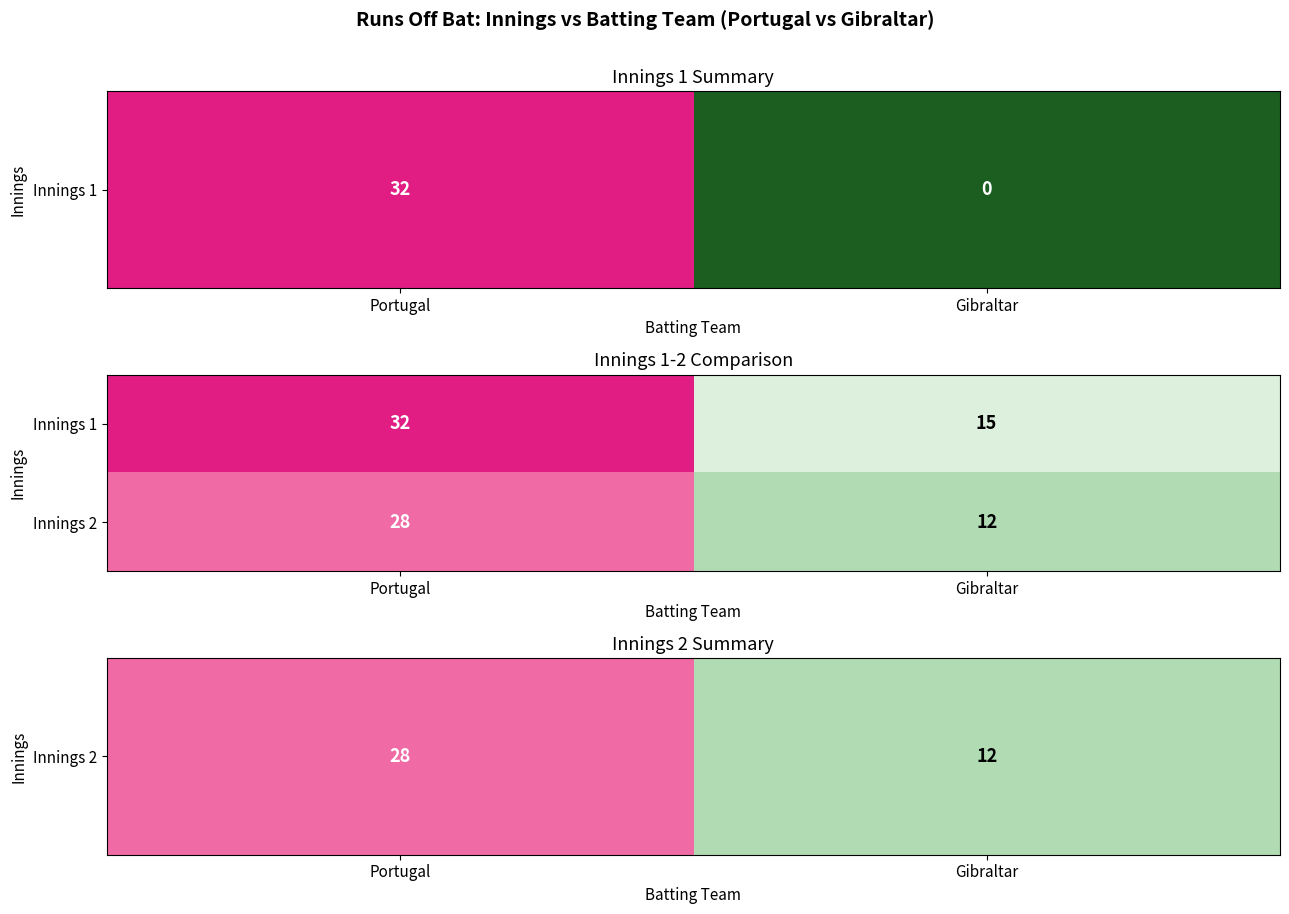

Rank the series by their maximum value, from lowest to highest.

Innings 2, Innings 1